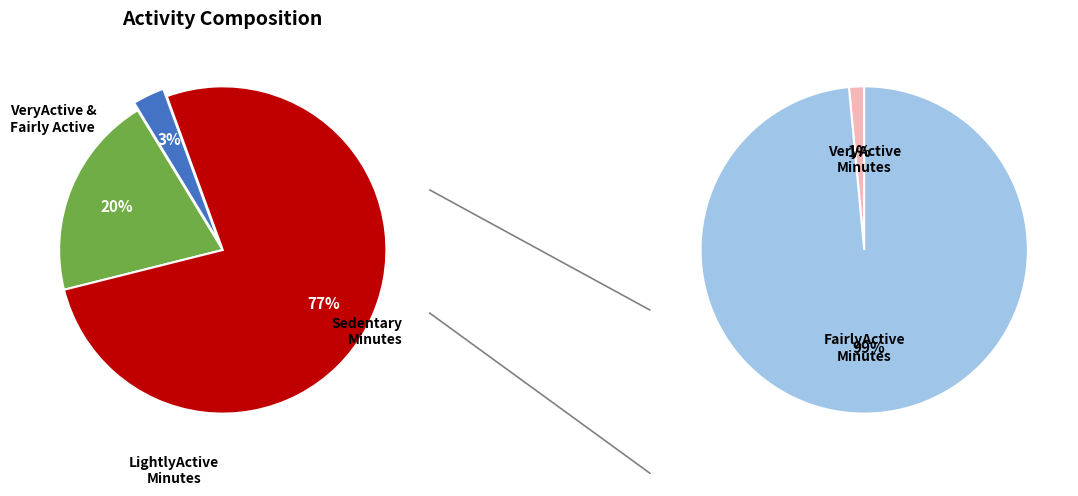

Which category accounts for the majority?

SedentaryMinutes